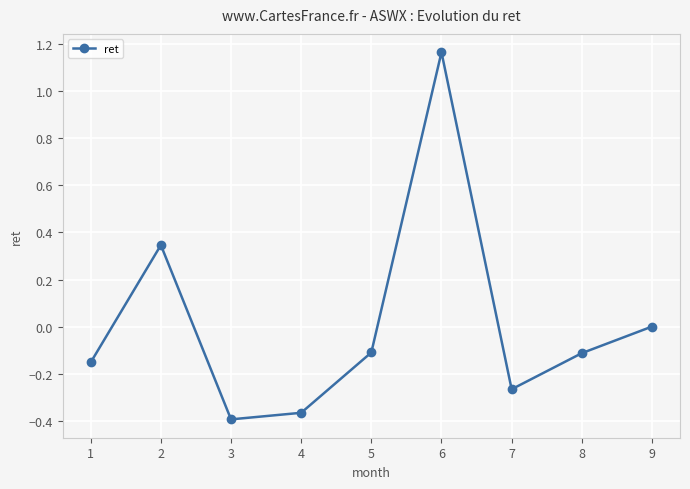

Which has a higher value, 7 or 6?

6